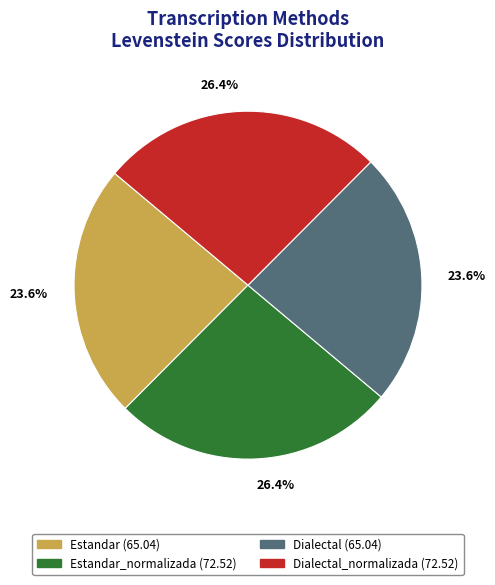

Is there a majority slice in this chart?

No